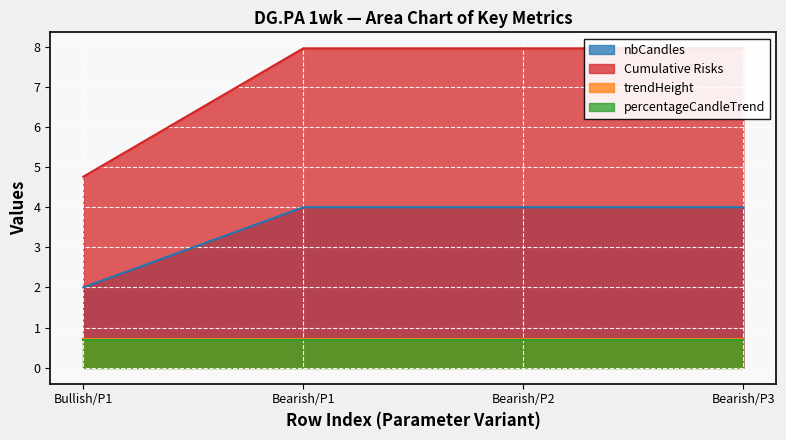

True or false: nbCandles has more than 1 interior local peaks.

False